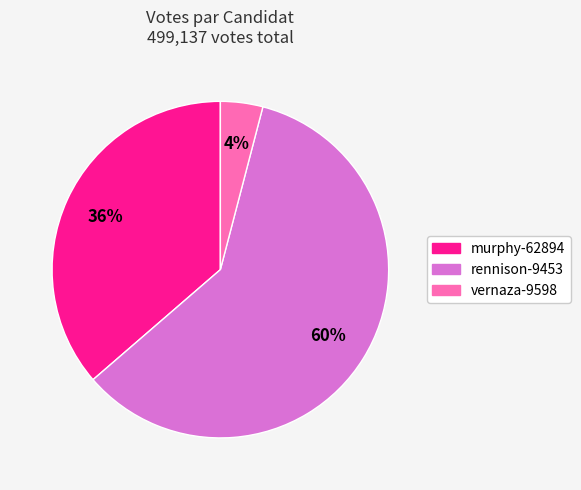

Which slice is the largest?

rennison-9453